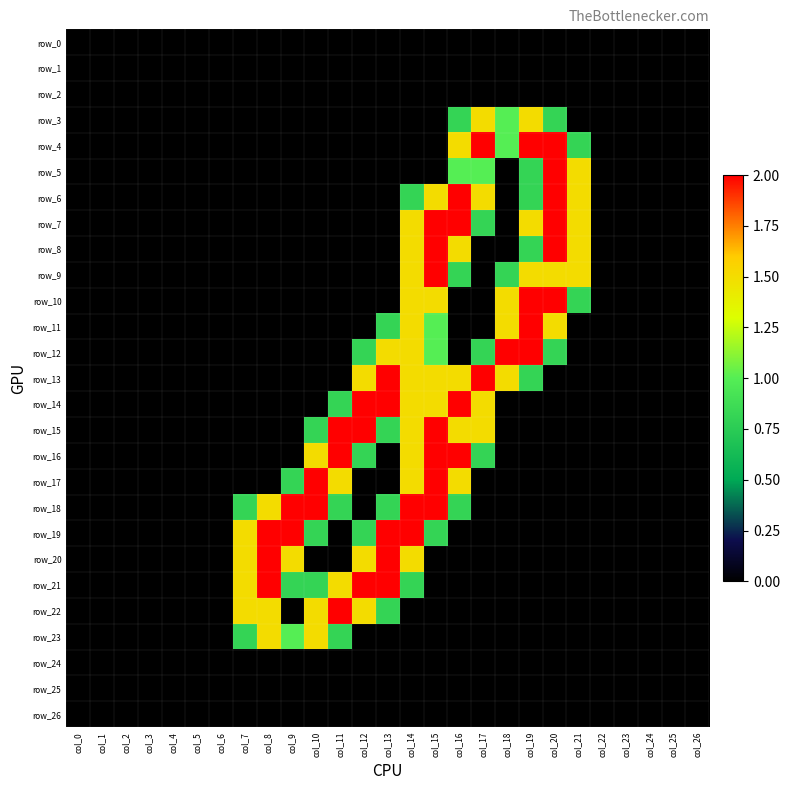

How many categories are shown in the chart?

27